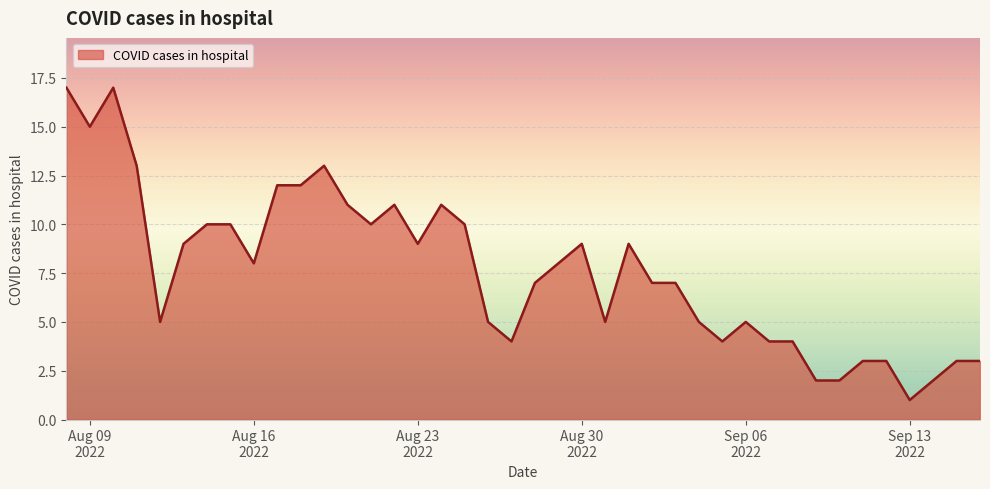

What is the maximum value shown in the chart?

17